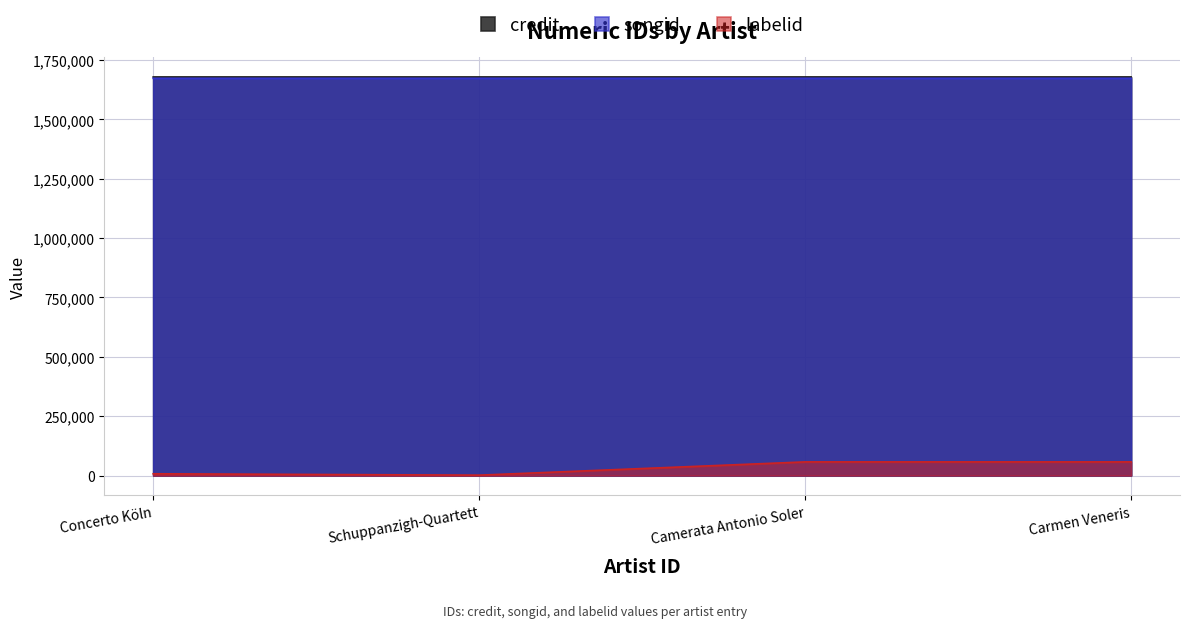

True or false: credit and labelid intersect in this chart.

False